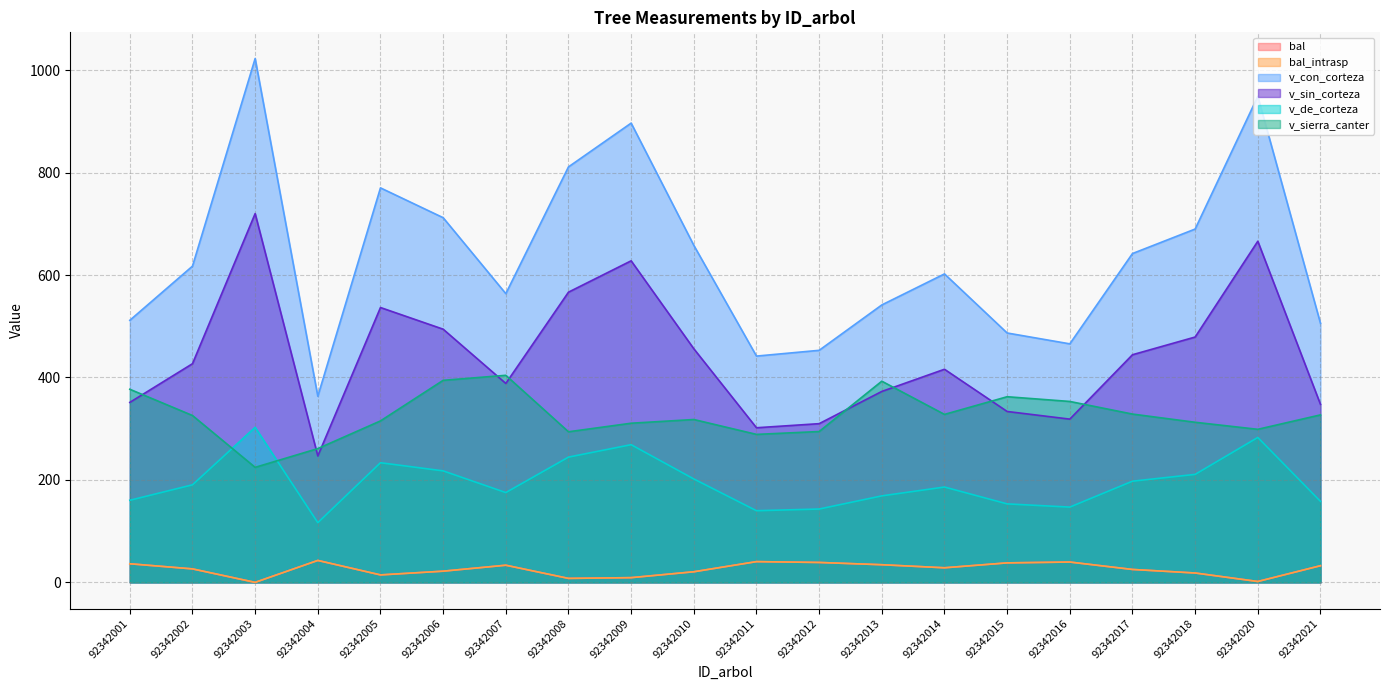

True or false: bal has a value of 13.4 at 92342008.

False